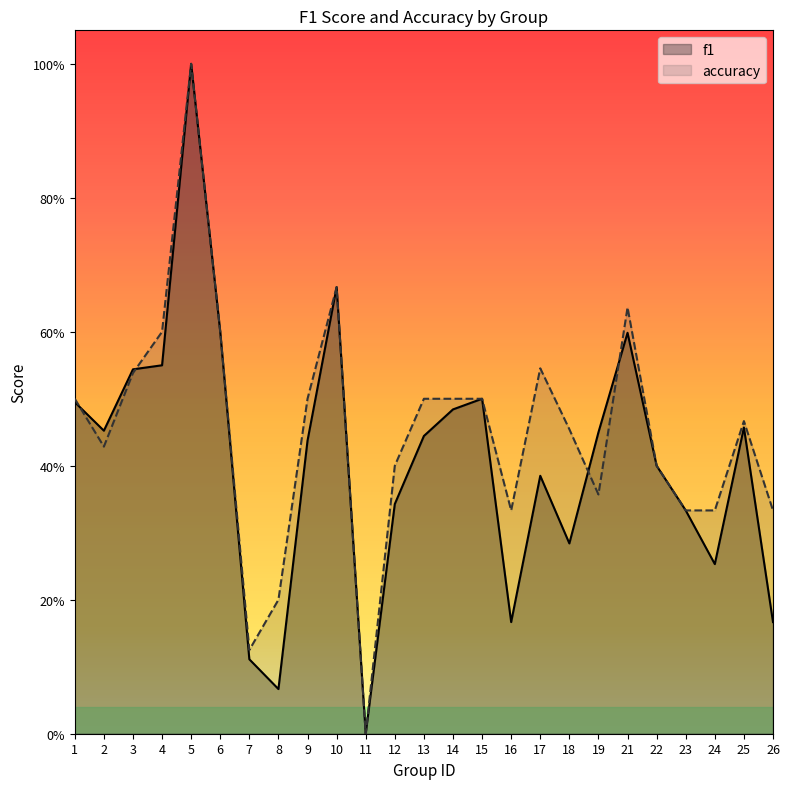

What is the difference between the f1 values at 23 and 9?

0.1